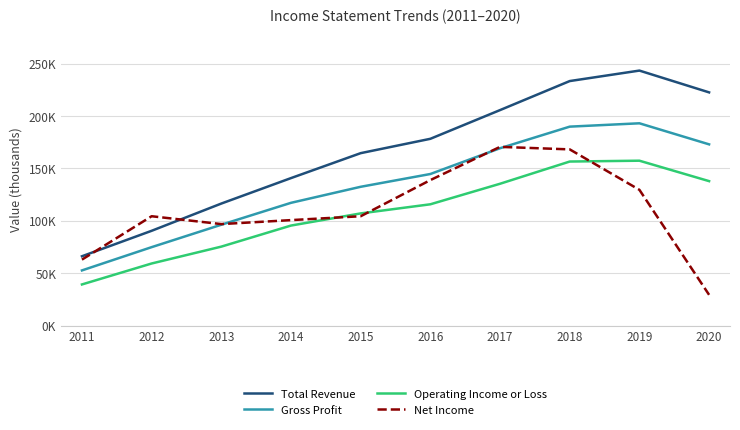

The Total Revenue series shows 77746 at 2016. True or false?

False